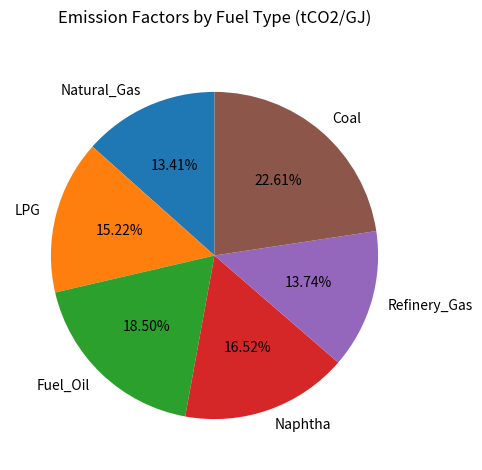

Is Coal the majority of the pie?

No